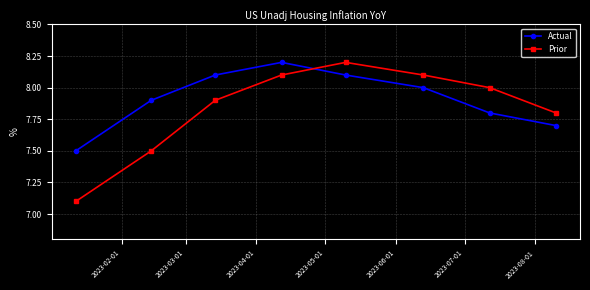

Which series has the widest spread of values?

Prior